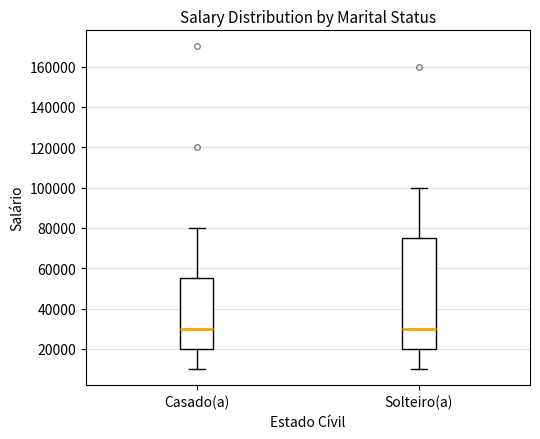

Comparing the boxes themselves (not the whiskers), which one is the tallest?

Solteiro(a)